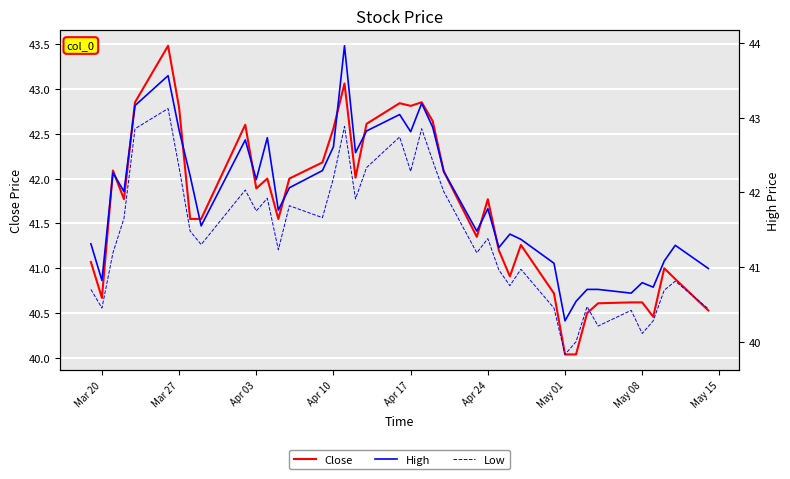

The Close series shows 21.0 at May 01. True or false?

False